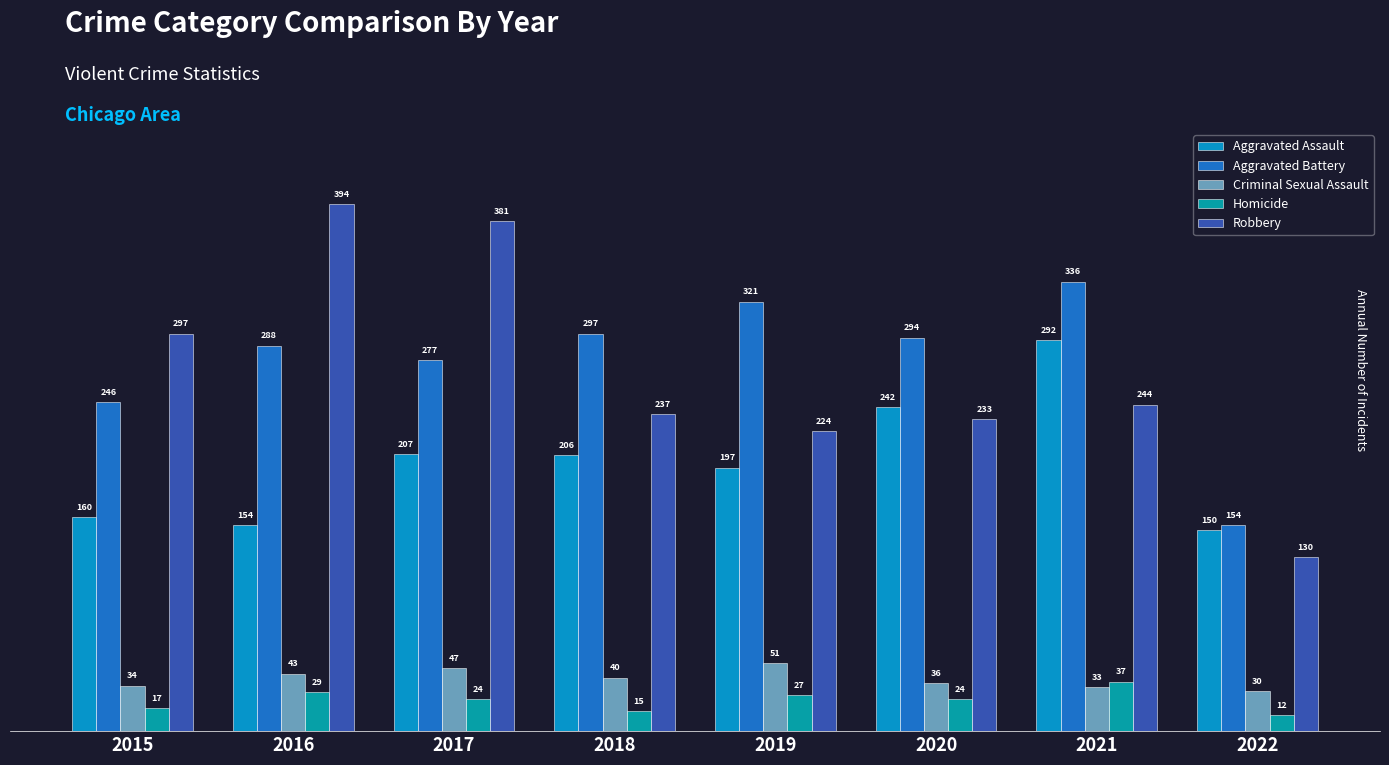

Reading left to right, transcribe all the data shown in this chart.

Aggravated Assault: 2015=160	2016=154	2017=207	2018=206	2019=197	2020=242	2021=292	2022=150
Aggravated Battery: 2015=246	2016=288	2017=277	2018=297	2019=321	2020=294	2021=336	2022=154
Criminal Sexual Assault: 2015=34	2016=43	2017=47	2018=40	2019=51	2020=36	2021=33	2022=30
Homicide: 2015=17	2016=29	2017=24	2018=15	2019=27	2020=24	2021=37	2022=12
Robbery: 2015=297	2016=394	2017=381	2018=237	2019=224	2020=233	2021=244	2022=130